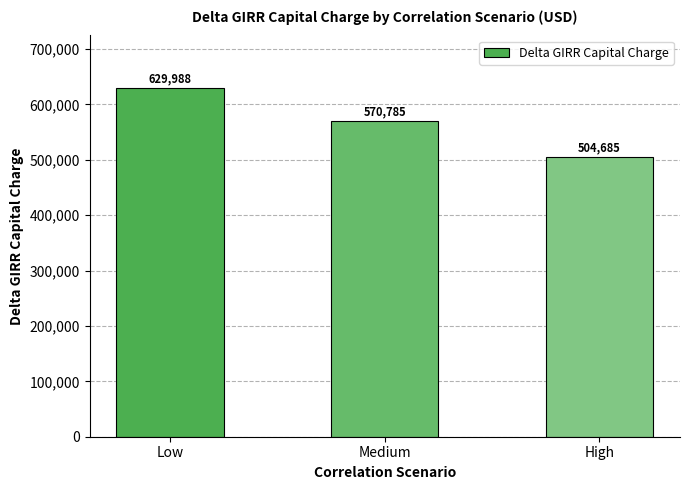

What is the greatest value displayed?

629987.7